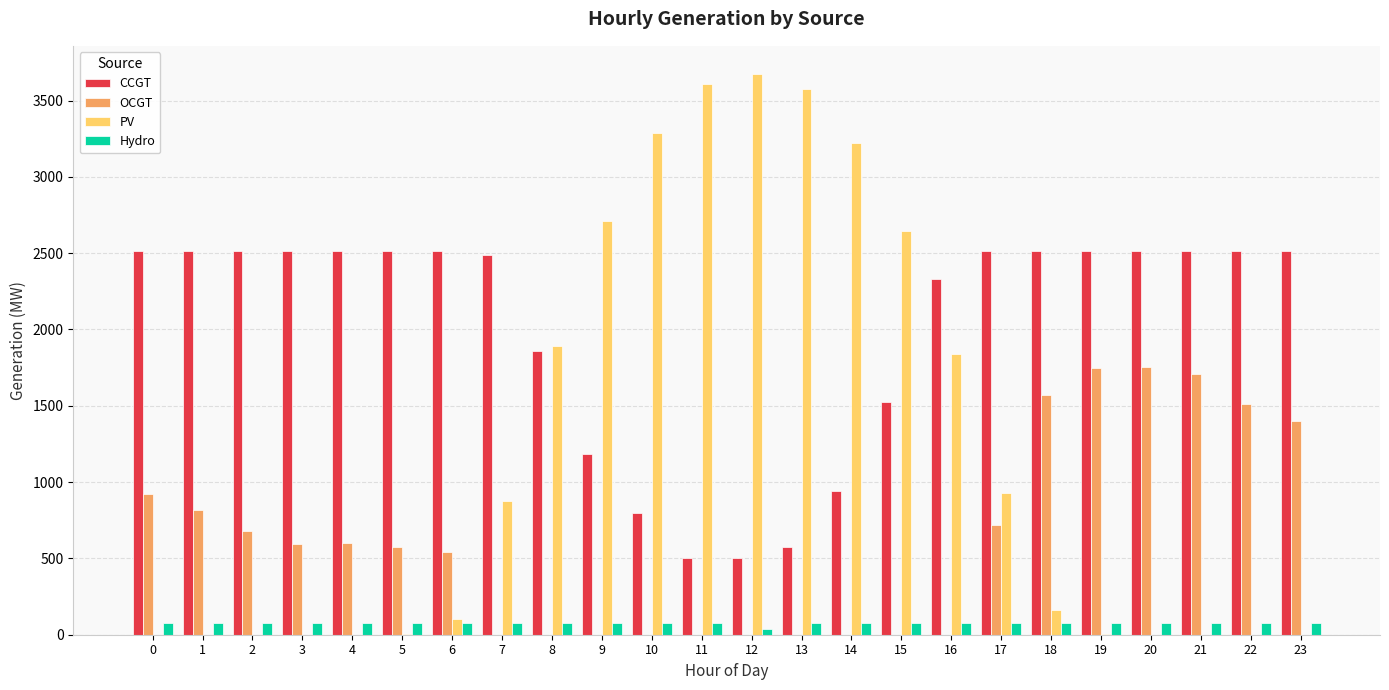

What is the maximum value shown in the chart?

3675